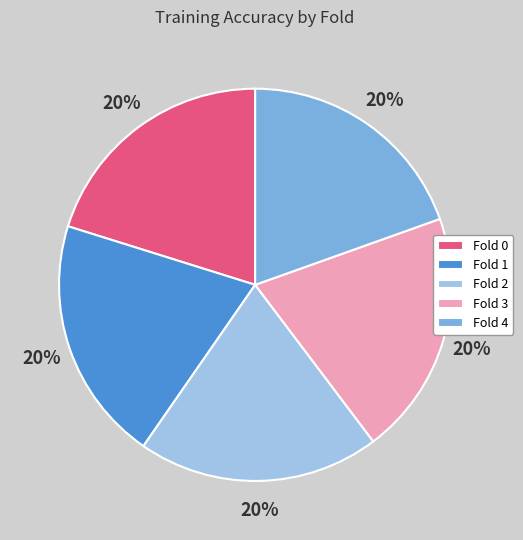

The Fold 0 slice represents 20% of the pie. True or false?

True